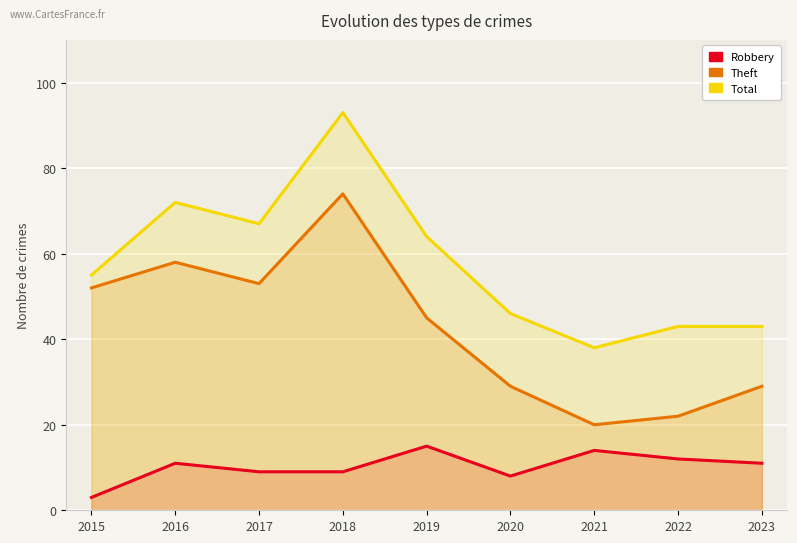

At how many categories does at least one series exceed 64?

3